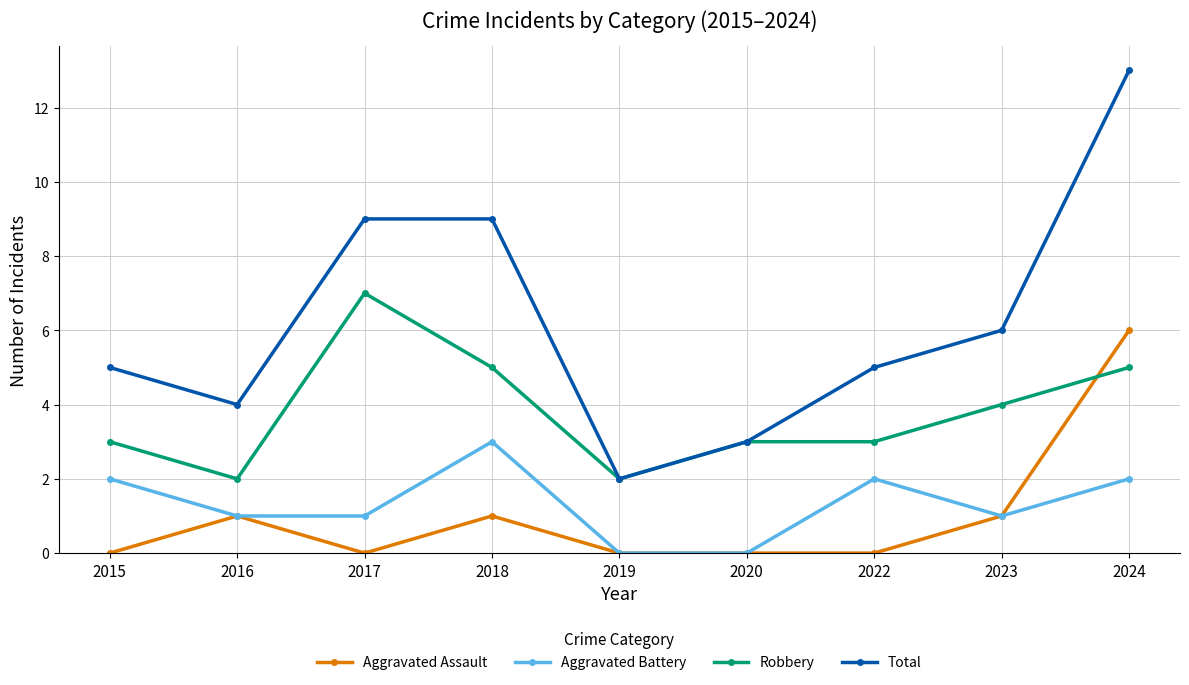

True or false: Total has more than 1 interior local peaks.

False